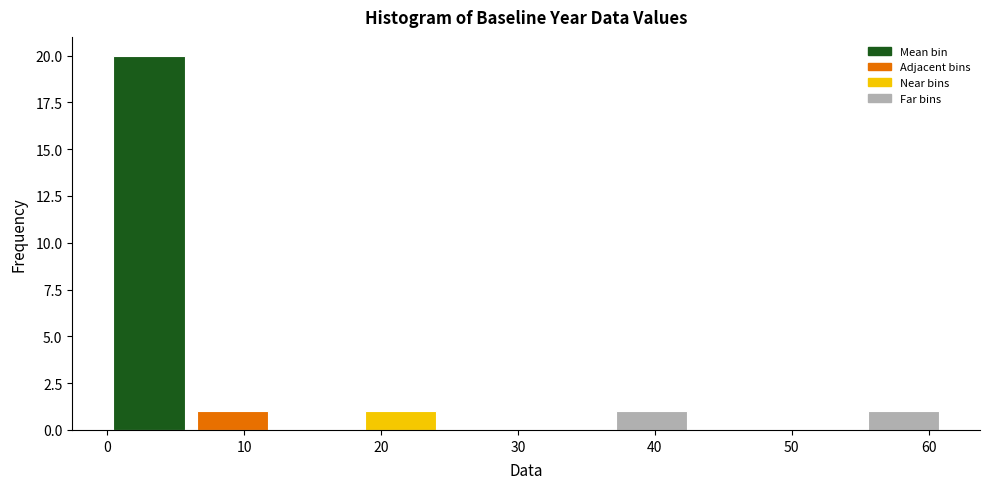

How tall is the bar that spans 18 to 24 on the x-axis? Neither the bar edges nor the heights are printed on the chart, so give them approximately, as read against the axes.

1